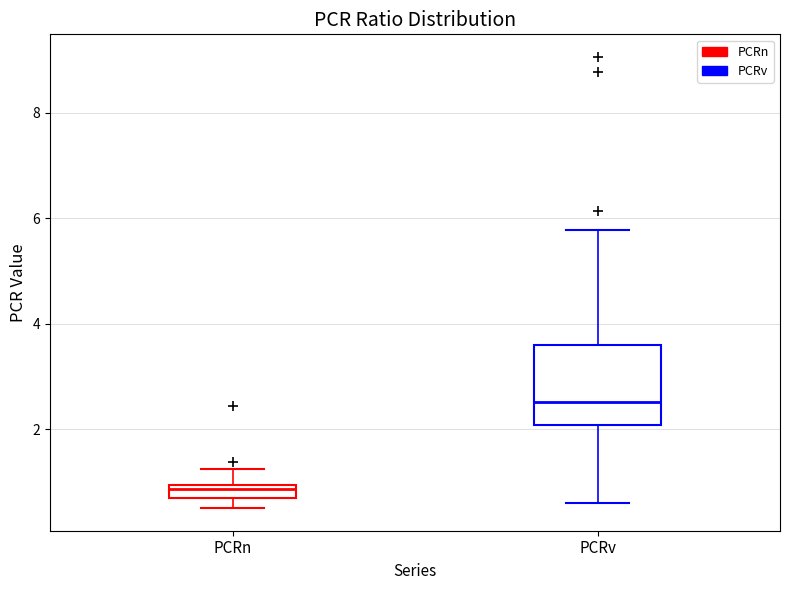

Which box's median line is the lowest?

PCRn